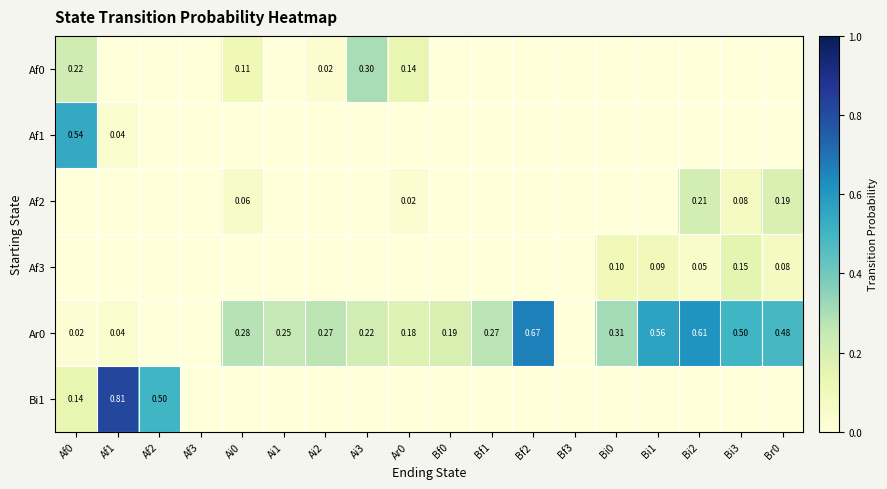

Which category has the highest value across all series?

Af1